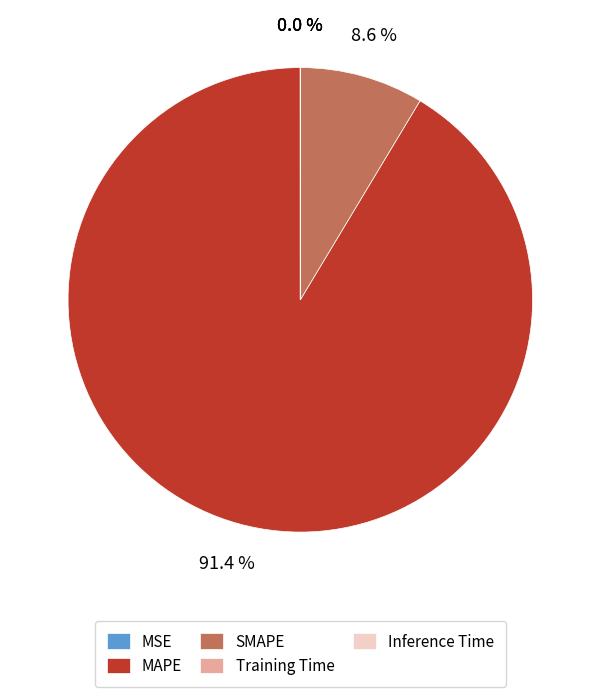

What percentage do SMAPE and MAPE together represent?

100.0%